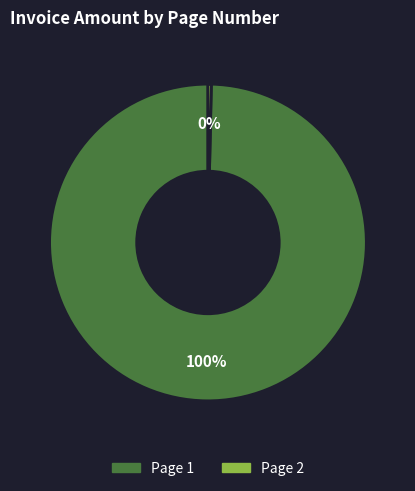

Does any single category account for the majority?

Yes